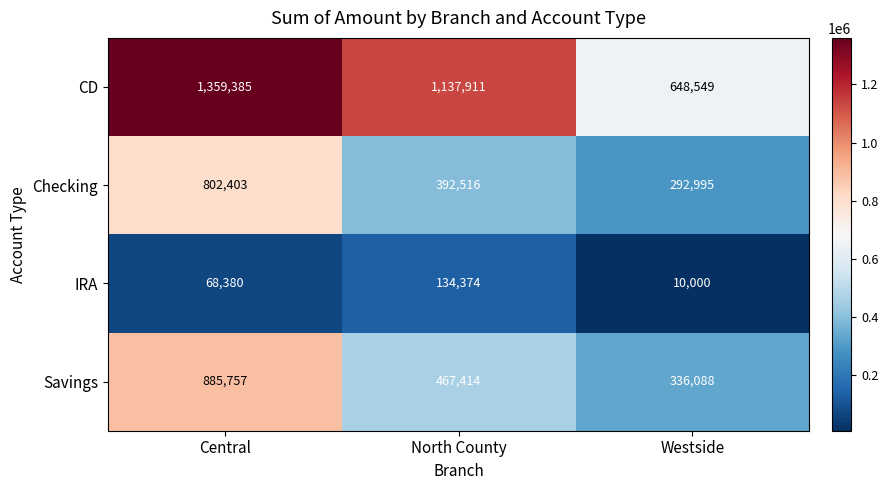

What is the total value across all series at Westside?

1287632